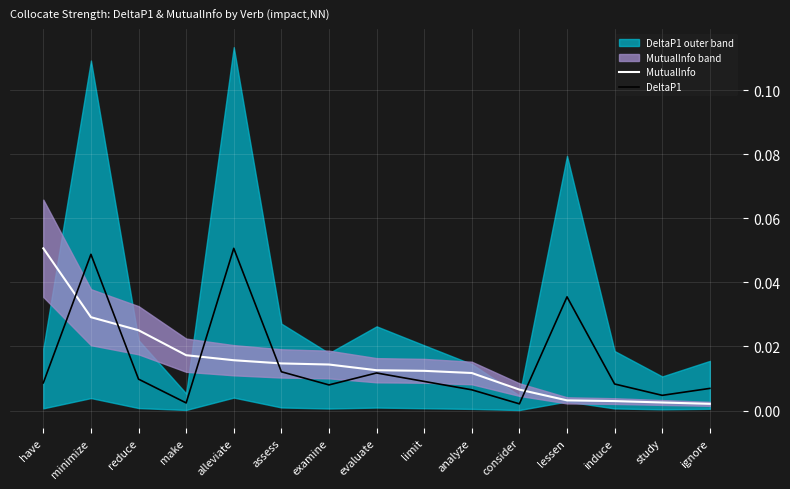

Reading right to left, list all the values displayed in this chart.

MutualInfo: 0.0	0.0	0.0	0.0	0.0	0.0	0.0	0.0	0.0	0.0	0.0	0.0	0.0	0.0	0.1
DeltaP1: 0.0	0.0	0.0	0.0	0.0	0.0	0.0	0.0	0.0	0.0	0.1	0.0	0.0	0.0	0.0